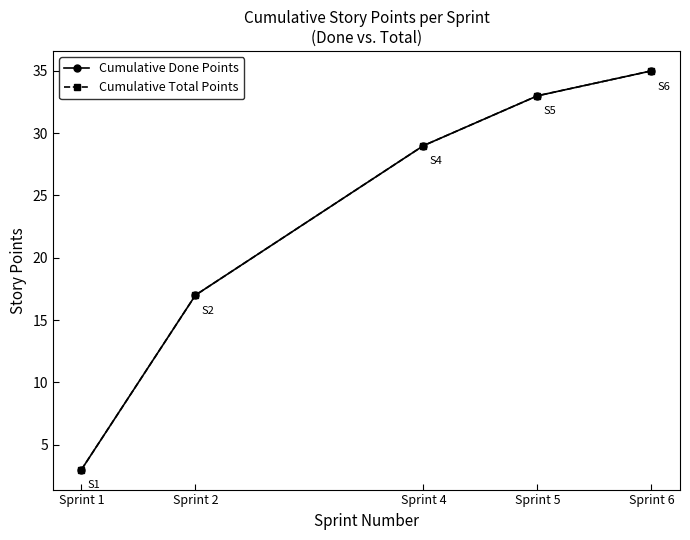

Is this an area chart (filled region under the line)?

No